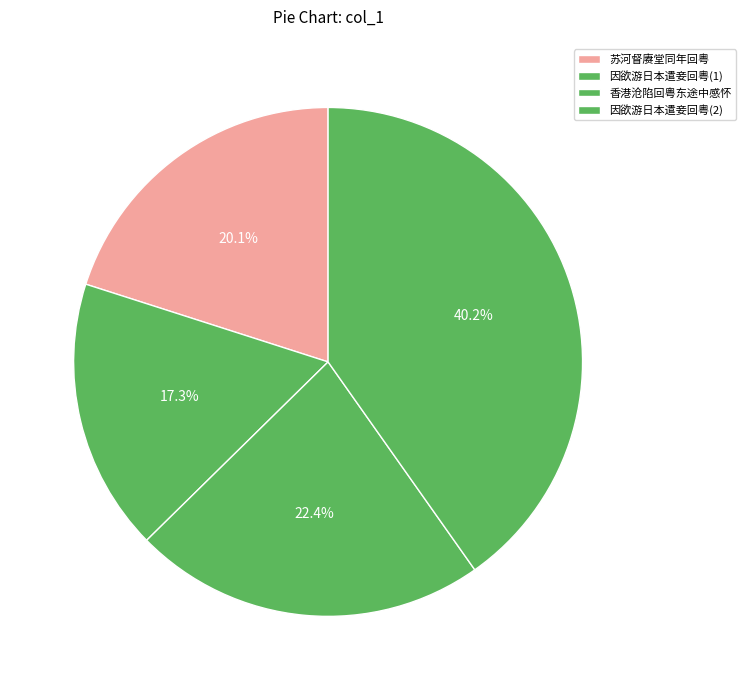

How many slices are in this pie chart?

4